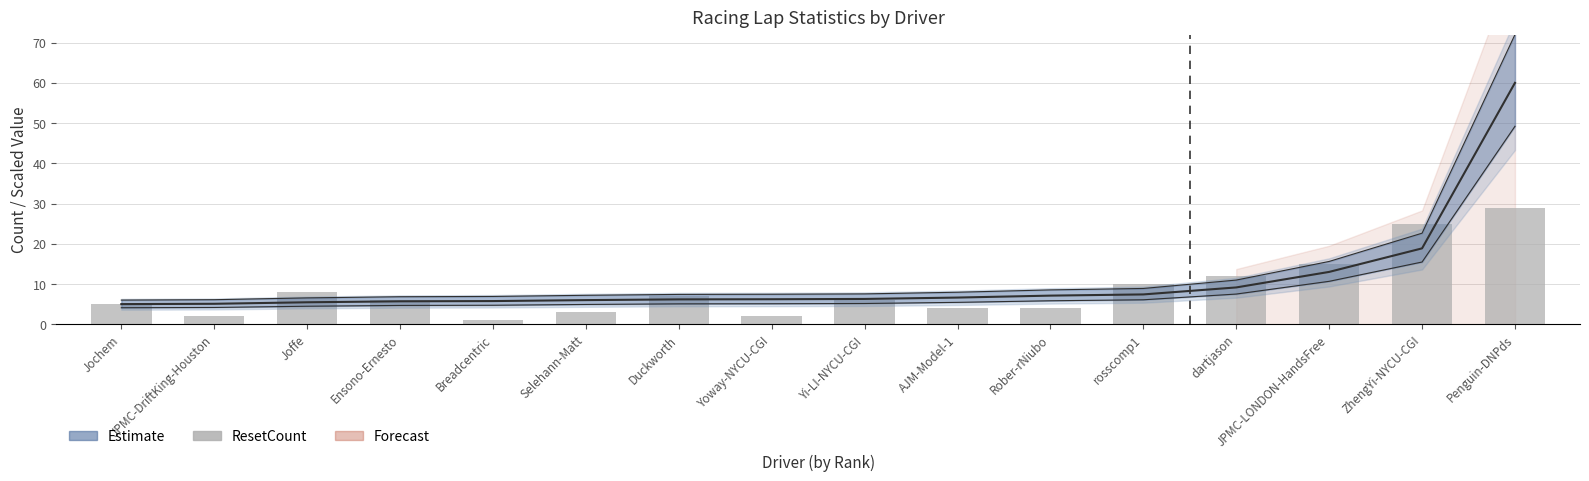

Are the bars horizontal?

No